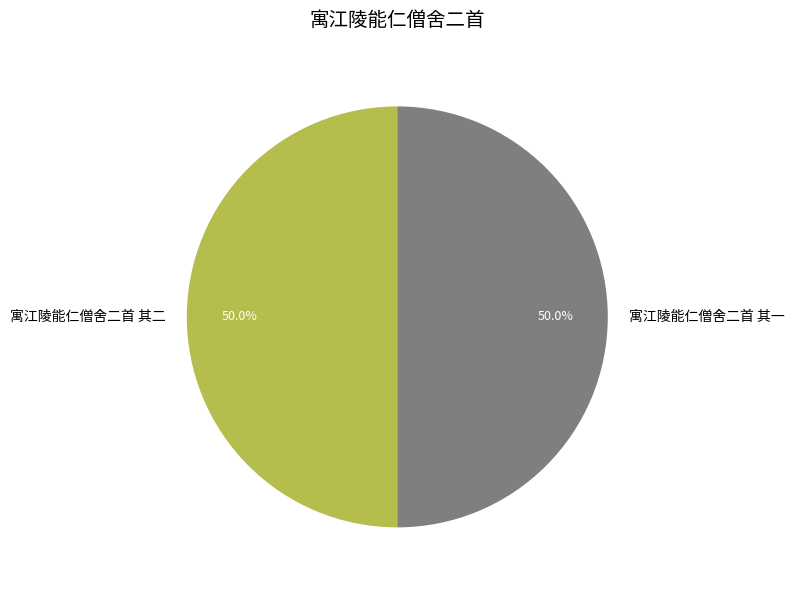

What percentage is NOT represented by 寓江陵能仁僧舍二首 其一?

50.0%